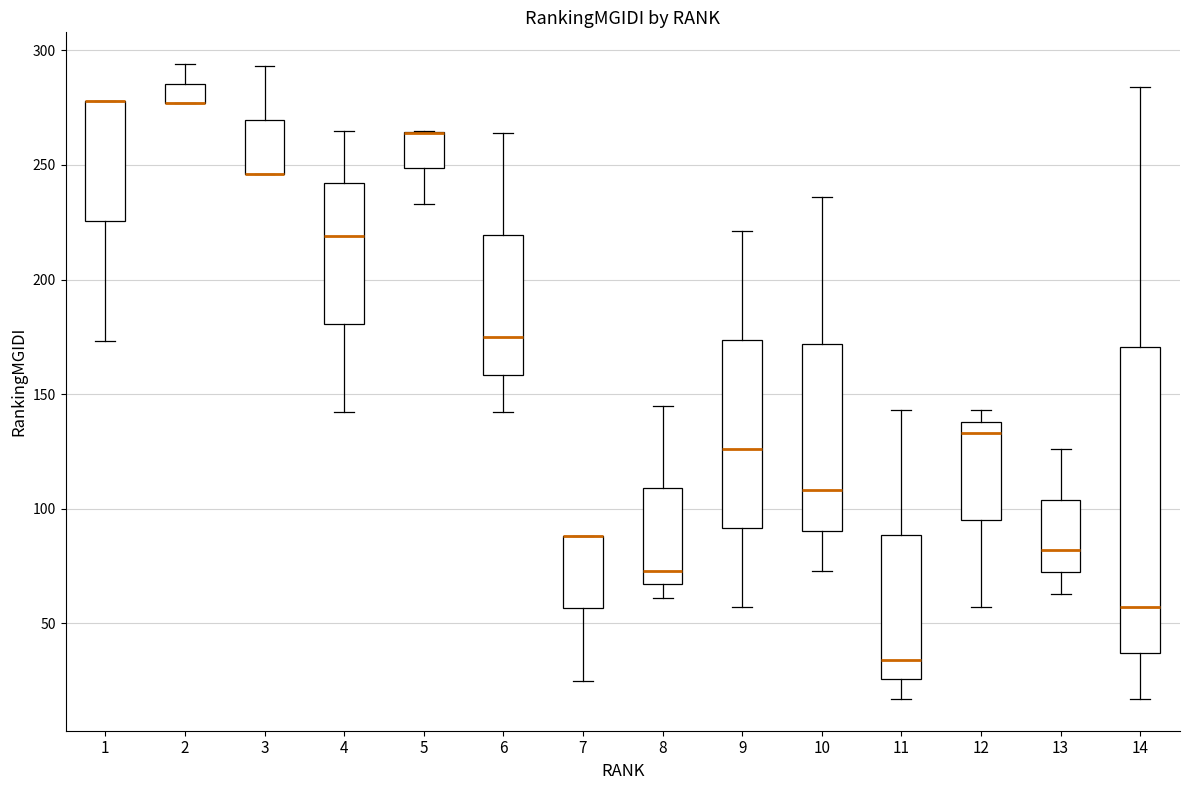

Comparing the boxes themselves (not the whiskers), which one is the tallest?

14